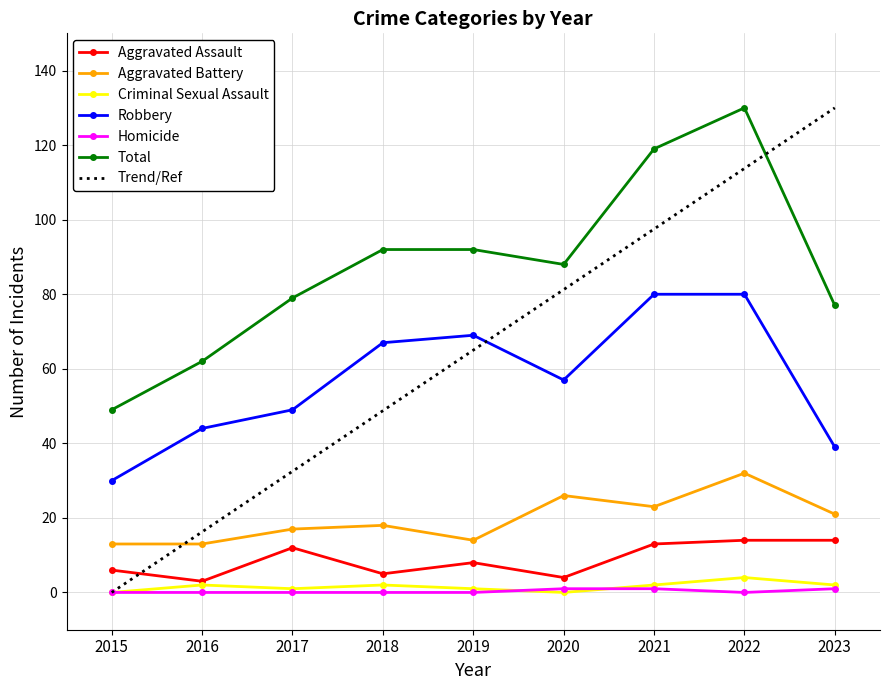

Which series has the largest total across all categories?

Total